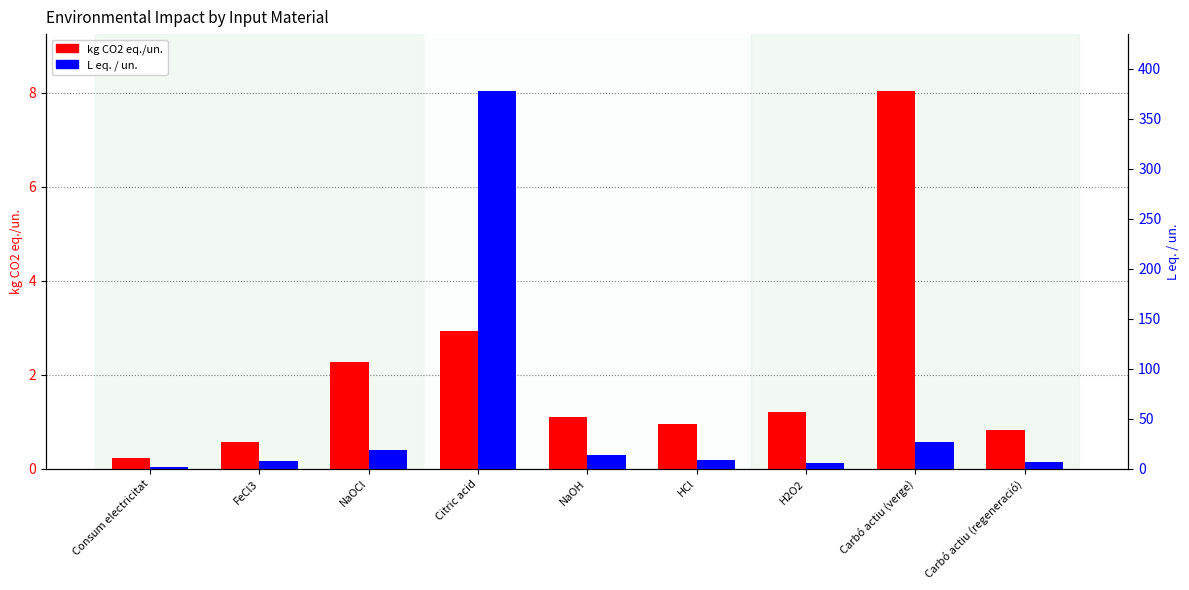

Between NaOH and Consum electricitat, which is larger?

NaOH